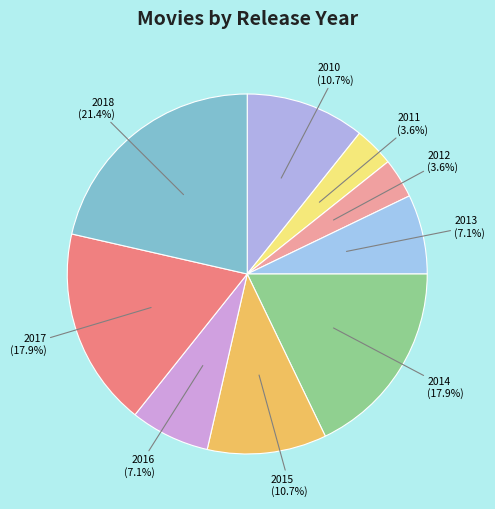

Does 2012 represent more than half of the total?

No